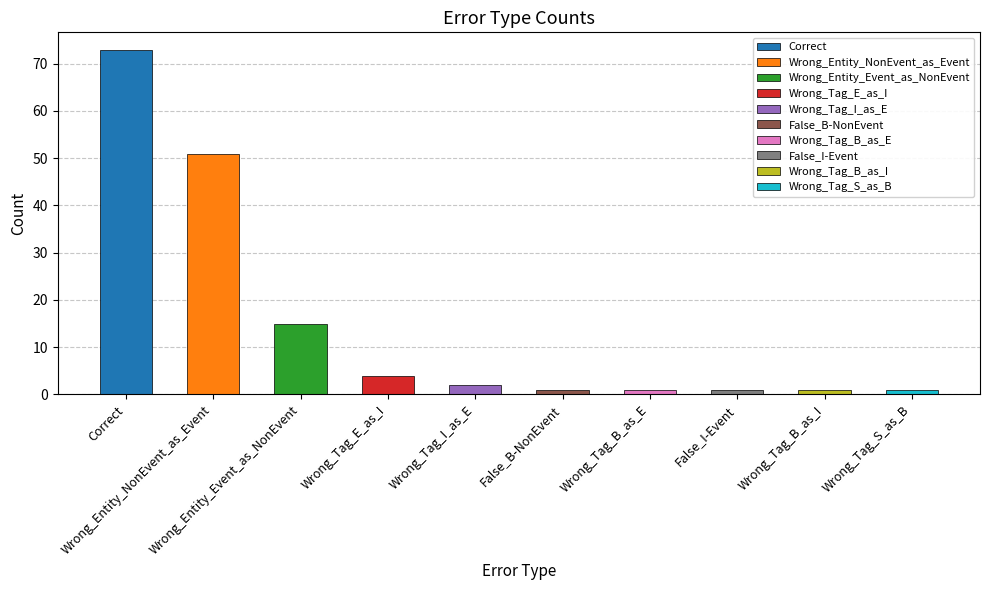

List the labels in order of value, largest first.

Correct, Wrong_Entity_NonEvent_as_Event, Wrong_Entity_Event_as_NonEvent, Wrong_Tag_E_as_I, Wrong_Tag_I_as_E, False_B-NonEvent, Wrong_Tag_B_as_E, False_I-Event, Wrong_Tag_B_as_I, Wrong_Tag_S_as_B